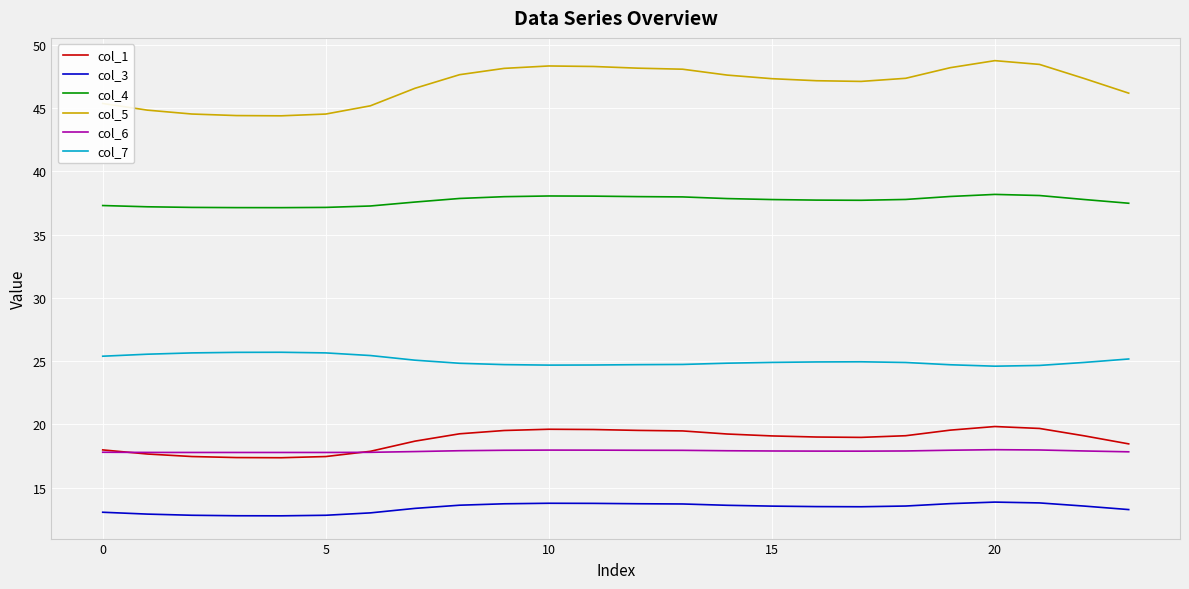

Does the chart display data point markers on the line(s)?

No